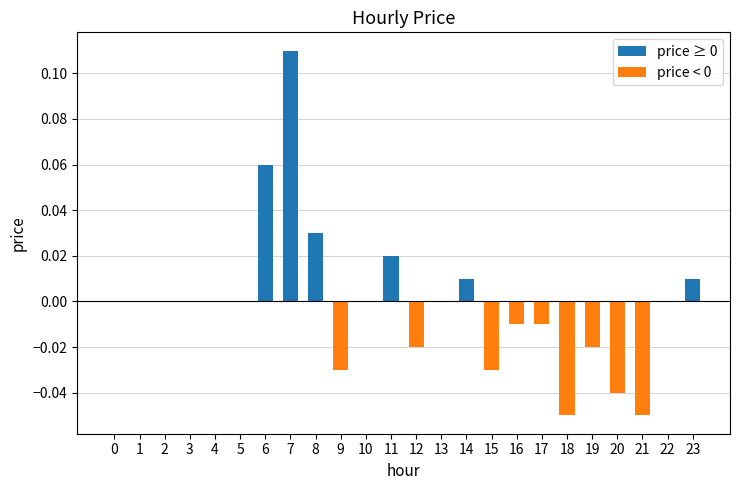

How many distinct data groups are displayed?

1